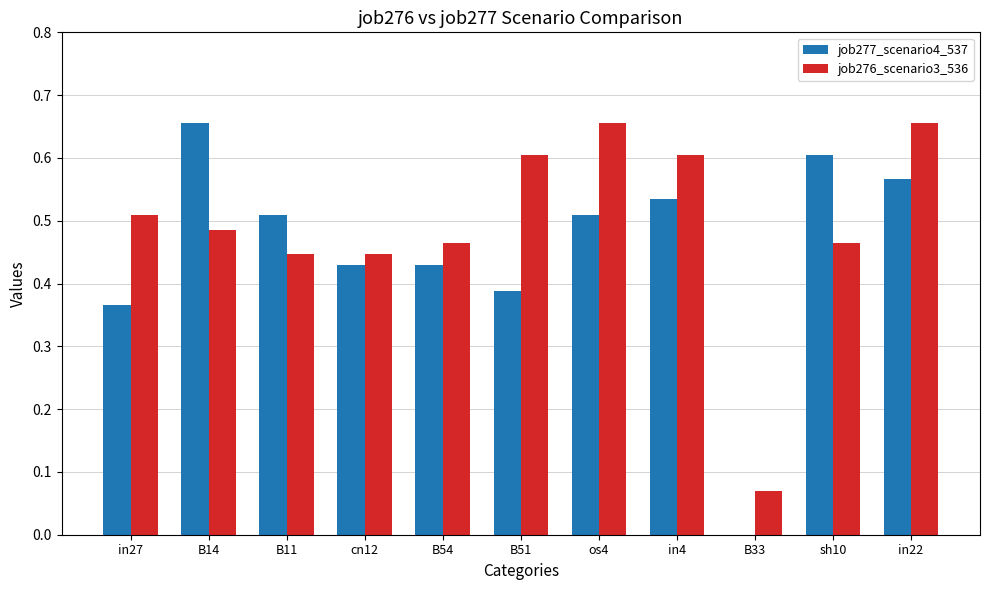

The job276_scenario3_536 series shows 0.9 at in4. True or false?

False